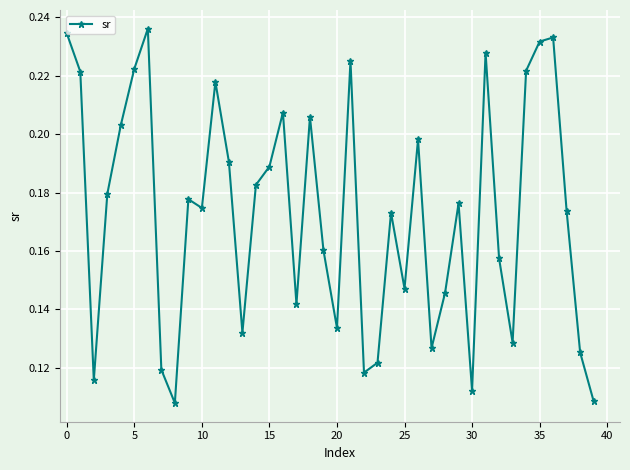

How many points are lower than both their immediate neighbors (excluding endpoints)?

11